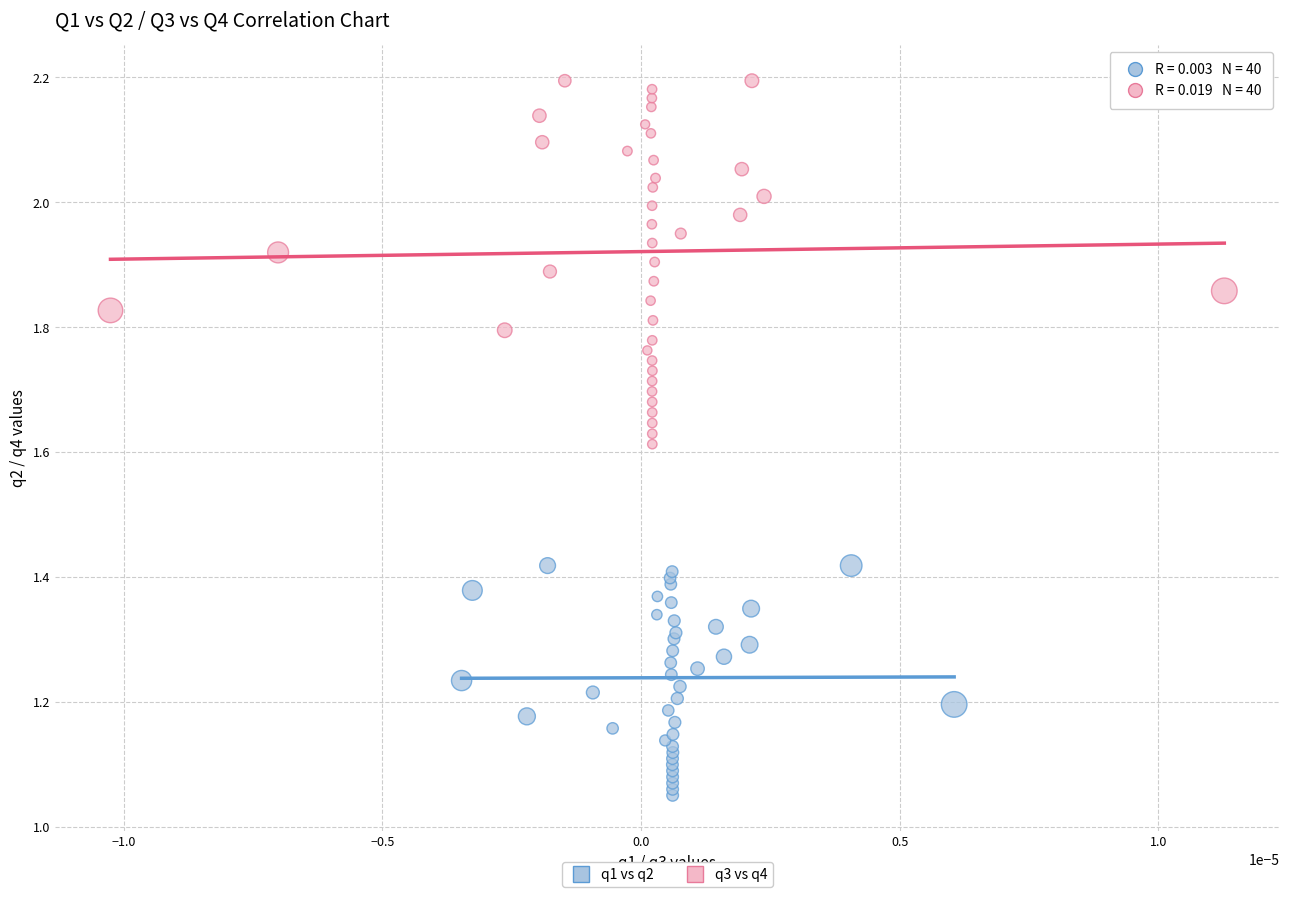

Which series reaches the maximum Y coordinate?

q3 vs q4